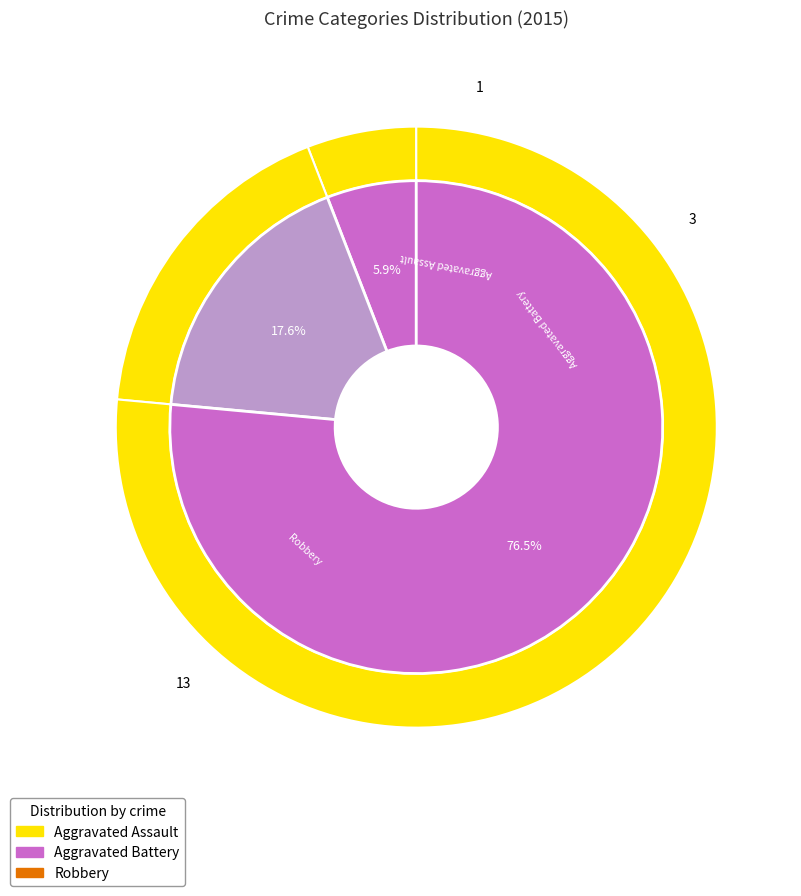

What is the change in value from Aggravated Battery to Robbery?

+10